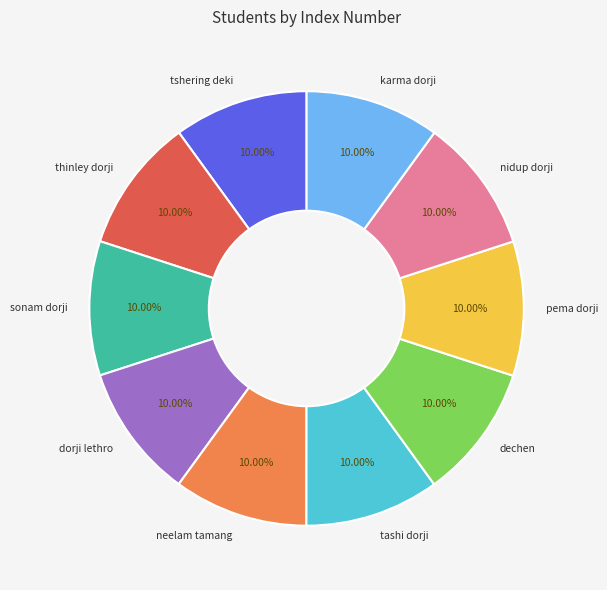

To the nearest percent, what is the average slice percentage?

10%